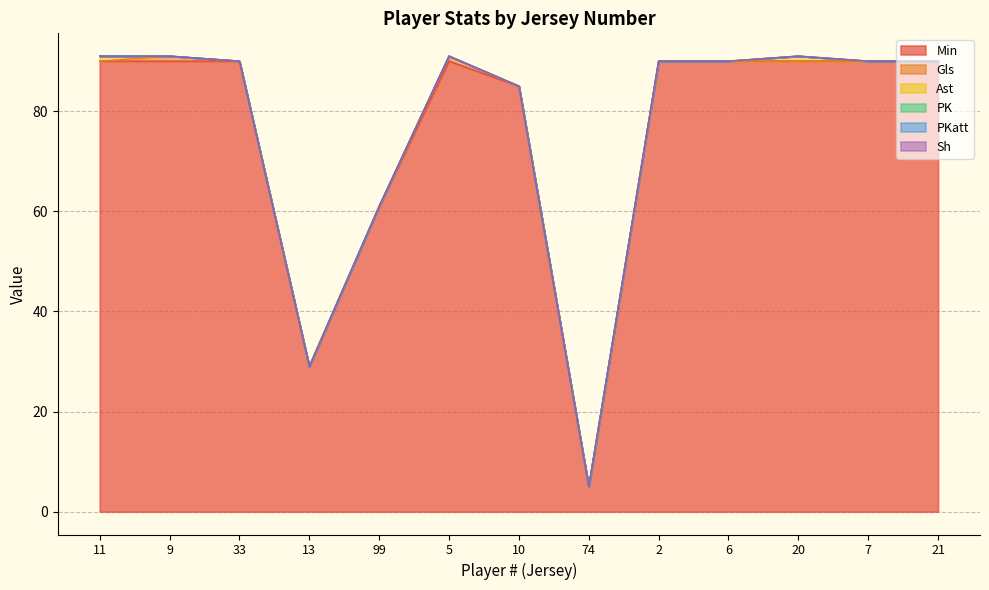

True or false: Sh and Gls cross at least once.

False